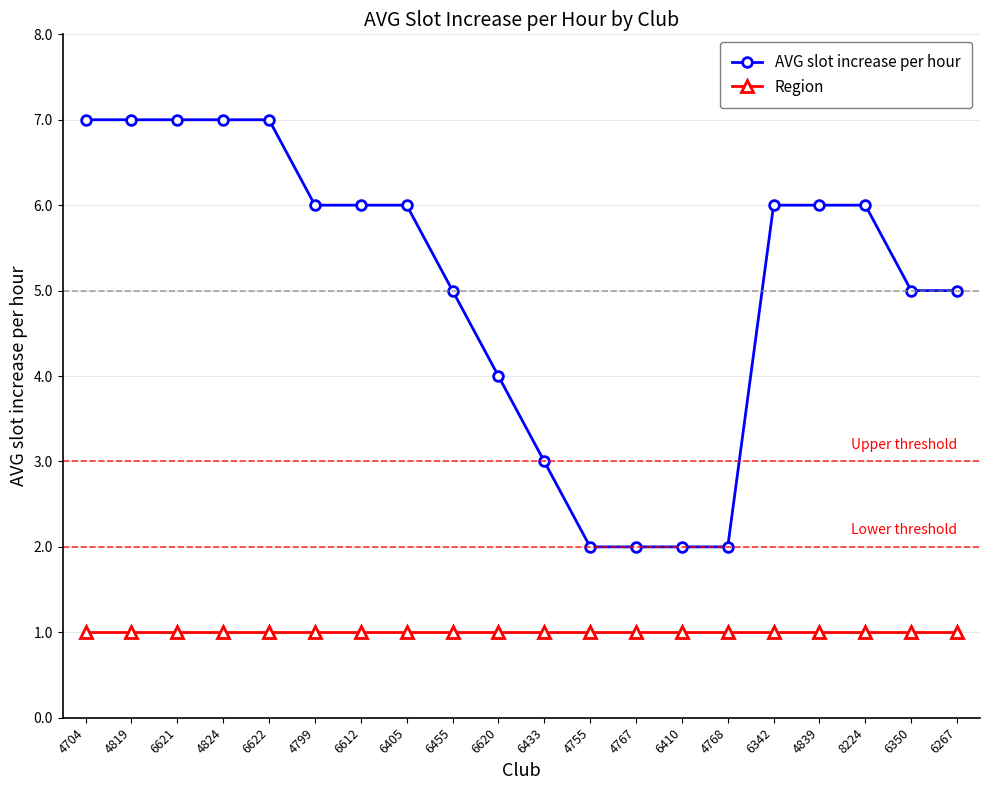

What is the value of the AVG slot increase per hour point at the 15th from the left?

2